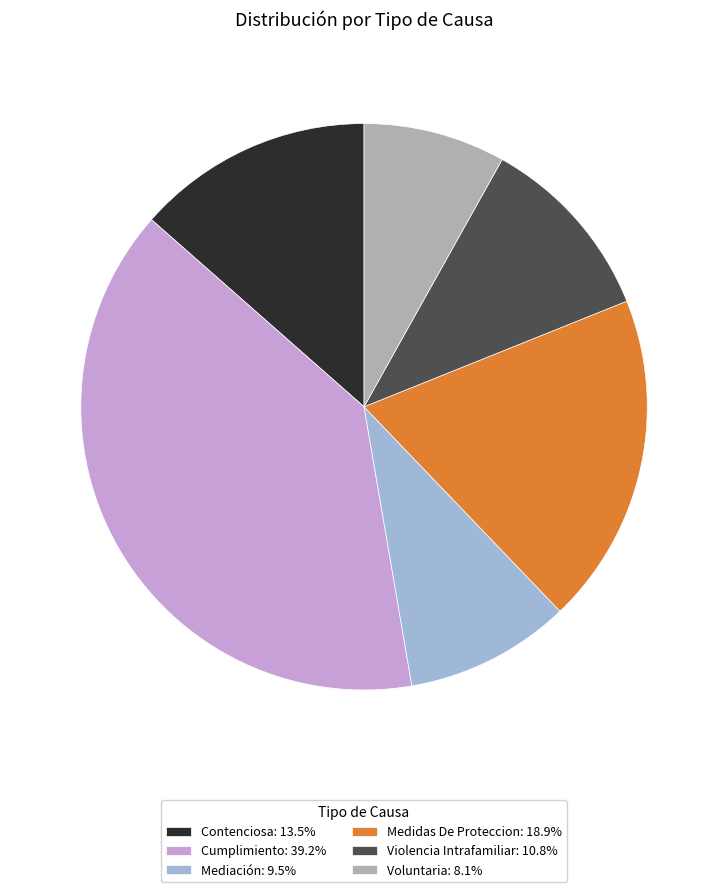

What is the ratio of the value at Violencia Intrafamiliar: 10.8% to the value at Mediación: 9.5%?

1.1